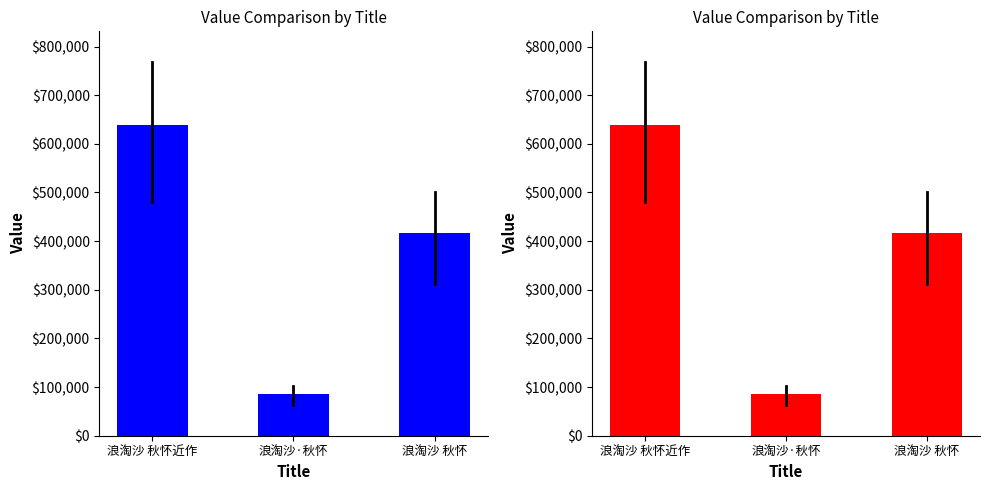

Rank the categories by value from highest to lowest.

浪淘沙 秋怀近作, 浪淘沙 秋怀, 浪淘沙·秋怀